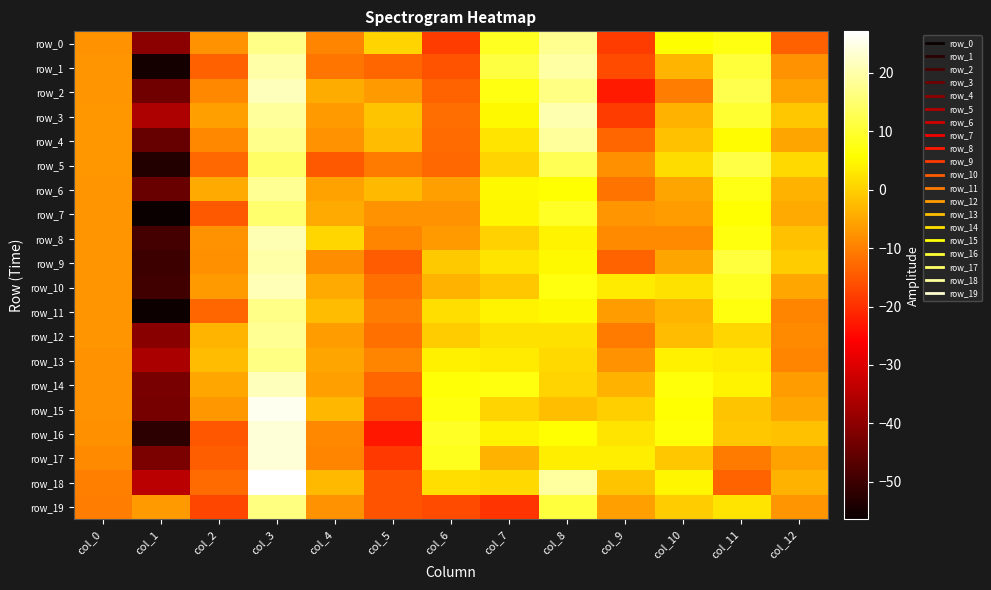

Reading left to right, transcribe all the data shown in this chart.

row_0: -7.8	-40.1	-7.7	17.0	-9.3	0.4	-18.5	8.7	17.7	-18.3	5.8	7.3	-14.0
row_1: -7.4	-54.9	-13.7	19.7	-11.4	-13.2	-15.4	11.1	19.5	-16.3	-3.6	10.6	-7.6
row_2: -7.2	-43.7	-9.1	21.4	-4.5	-6.7	-13.6	7.4	16.9	-22.6	-10.3	12.1	-5.8
row_3: -7.1	-36.2	-6.1	18.7	-6.6	-1.5	-12.4	4.9	20.3	-18.3	-3.9	9.9	-1.1
row_4: -7.1	-44.9	-8.8	17.3	-7.6	-2.4	-12.6	2.5	18.6	-13.1	-1.8	5.3	-5.4
row_5: -7.2	-53.2	-13.0	14.1	-14.8	-10.6	-12.9	0.6	12.9	-8.0	1.5	11.7	1.1
row_6: -7.2	-44.7	-4.7	18.0	-5.7	-2.8	-5.9	5.2	5.9	-11.5	-5.2	7.7	-3.9
row_7: -7.2	-56.4	-14.8	14.8	-4.8	-7.7	-7.7	4.8	9.1	-7.2	-6.4	6.1	-4.9
row_8: -7.4	-49.0	-7.5	20.6	0.8	-9.4	-6.7	0.3	4.5	-8.5	-8.5	7.0	-1.9
row_9: -7.4	-50.1	-8.0	19.7	-8.2	-14.5	-1.0	2.5	5.1	-13.5	-5.5	10.9	-0.4
row_10: -7.4	-49.5	-6.6	21.1	-4.8	-11.9	-3.8	-1.2	7.1	3.5	2.2	8.5	-5.1
row_11: -7.4	-56.0	-13.2	17.0	-2.3	-10.3	1.8	4.4	4.9	-6.5	-3.5	6.9	-9.2
row_12: -7.5	-40.6	-3.5	18.0	-6.3	-12.1	-0.5	2.1	2.1	-10.6	-2.5	0.9	-8.6
row_13: -7.6	-36.2	-2.6	16.9	-5.5	-9.2	4.2	3.5	1.2	-7.7	4.1	3.3	-9.3
row_14: -7.7	-42.6	-4.9	21.4	-6.1	-13.1	6.5	6.9	0.4	-3.8	6.8	4.3	-6.5
row_15: -7.7	-42.9	-7.1	25.5	-3.1	-16.5	7.2	0.4	-2.2	-0.1	6.2	-1.4	-5.1
row_16: -7.9	-51.9	-15.1	23.5	-9.1	-22.9	9.0	4.5	6.2	2.5	6.3	-1.2	-1.8
row_17: -8.6	-42.4	-14.0	23.6	-9.4	-18.7	8.2	-3.8	3.8	3.9	-1.3	-10.6	-5.6
row_18: -10.0	-34.3	-12.4	27.1	-2.6	-15.6	1.9	1.2	18.9	-1.6	4.6	-13.4	-3.8
row_19: -10.1	-6.6	-17.3	16.4	-7.6	-15.5	-16.5	-19.5	10.9	-6.1	-0.5	2.5	-7.5